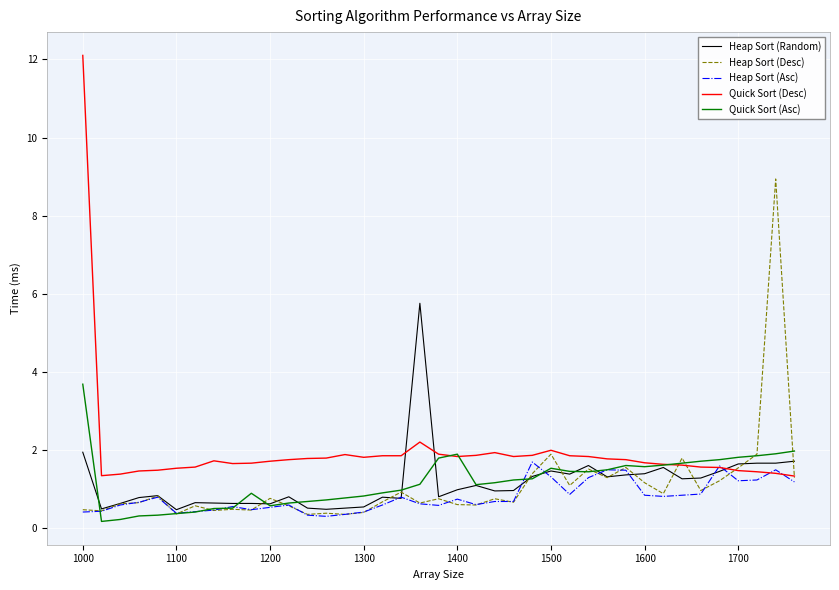

Rank the series by their maximum value, from highest to lowest.

Quick Sort (Desc), Heap Sort (Desc), Heap Sort (Random), Quick Sort (Asc), Heap Sort (Asc)